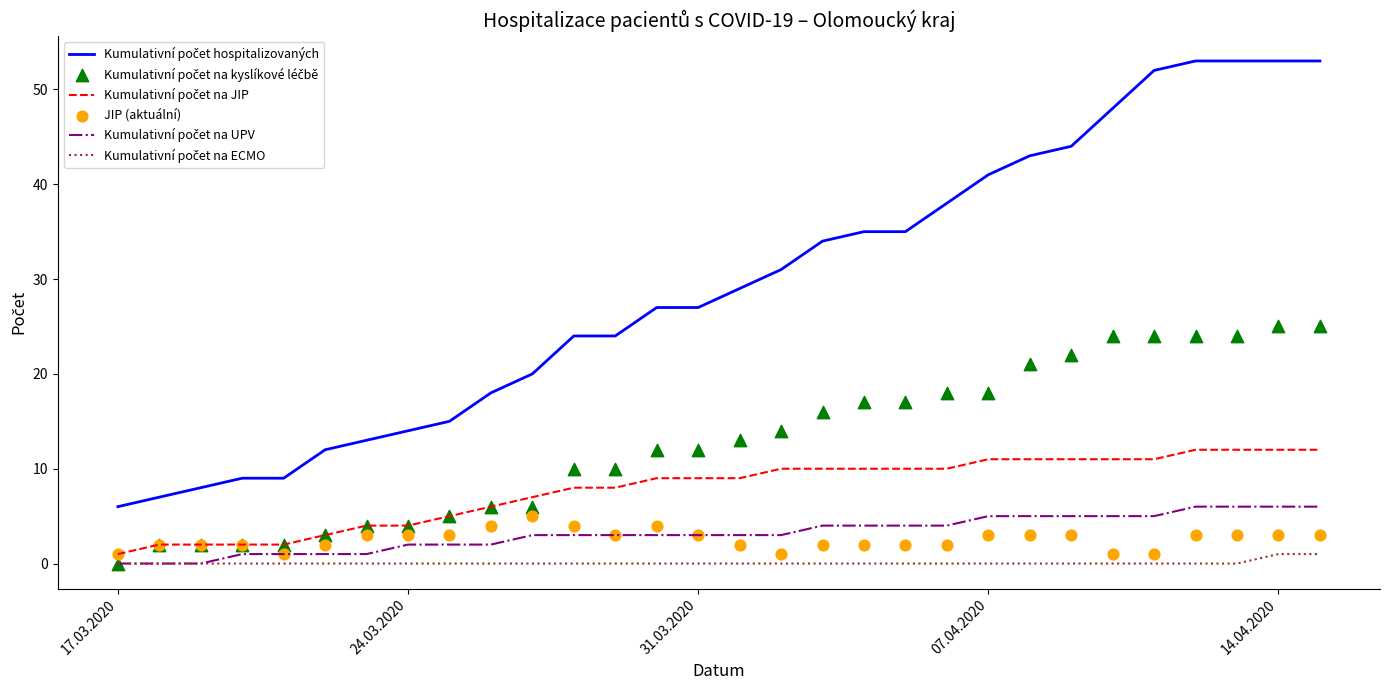

At which category is the sum across all series the highest?

14.04.2020